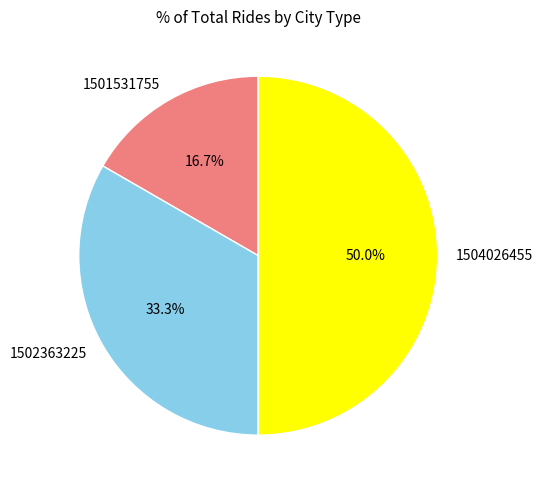

What is the total percentage of 1501531755 and 1504026455?

66.7%